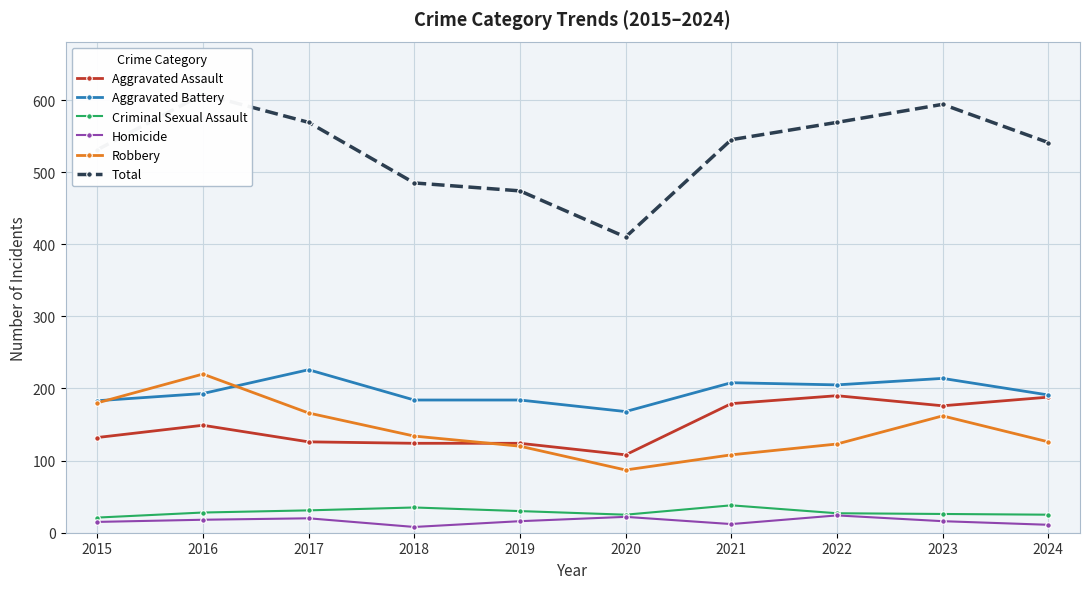

What is the sum of all Robbery values?

1426